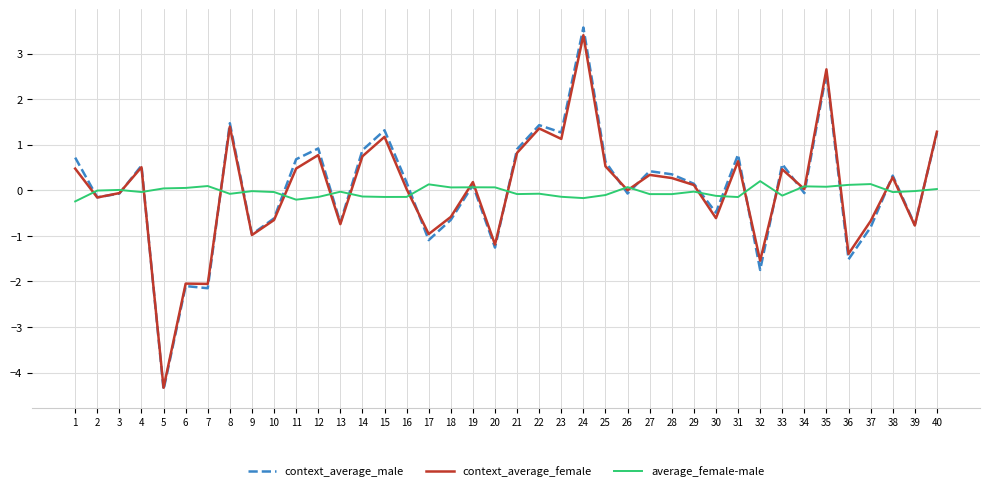

Which series changed the most between 8 and 31?

context_average_female